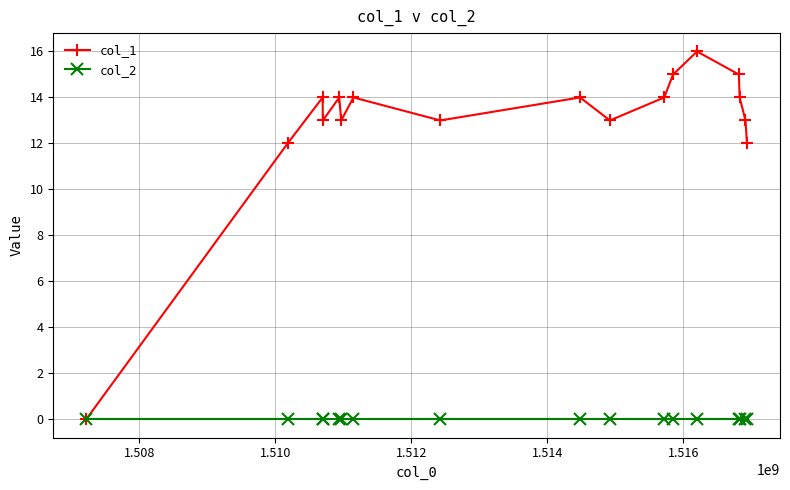

Rank the series by their average value, from lowest to highest.

col_2, col_1